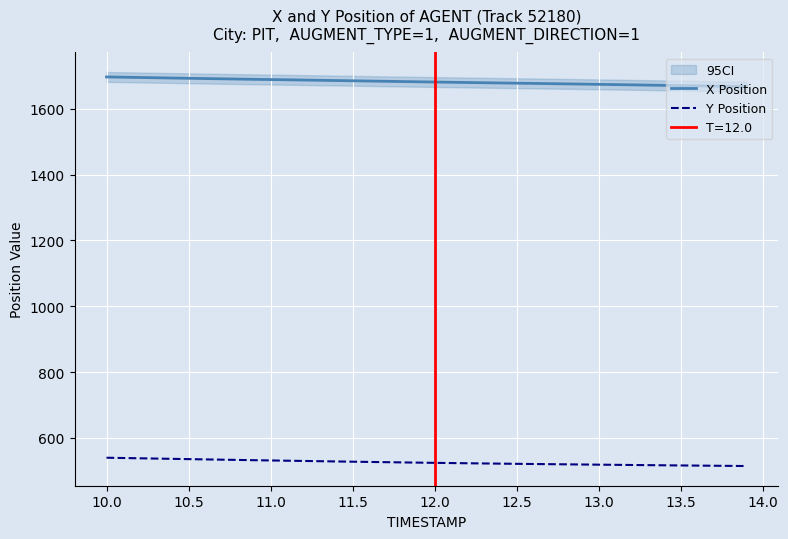

How many lines are shown in the chart?

2